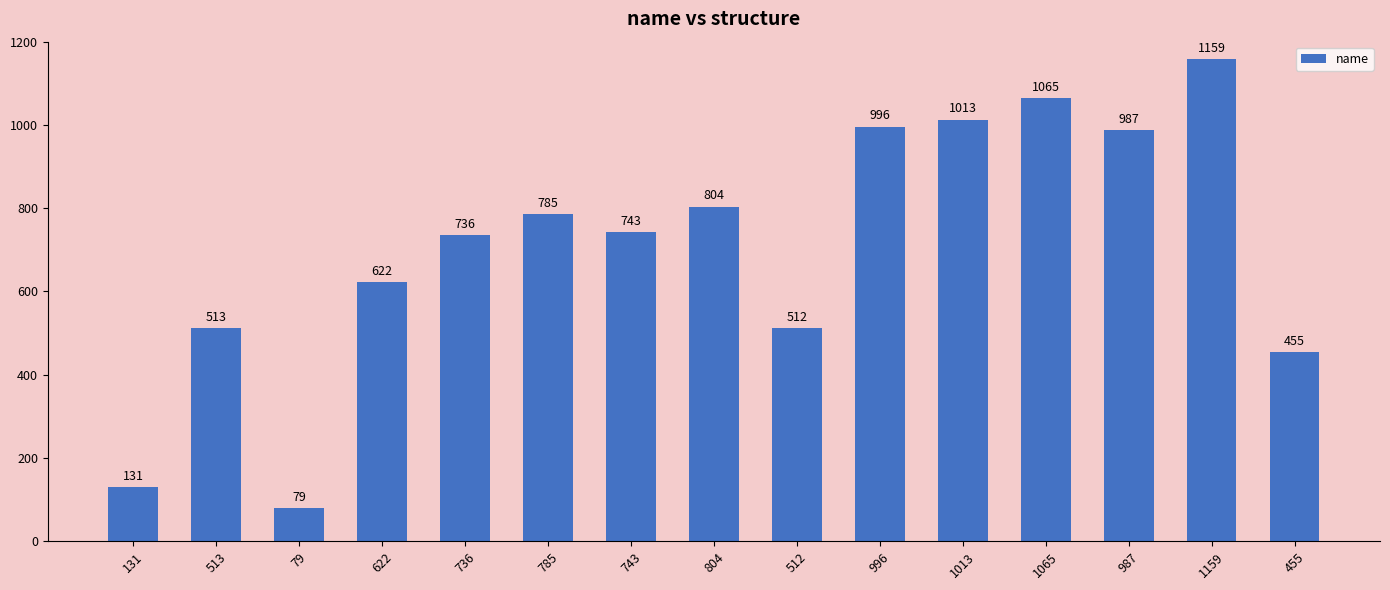

What is the change in value from 622 to 1013?

+391